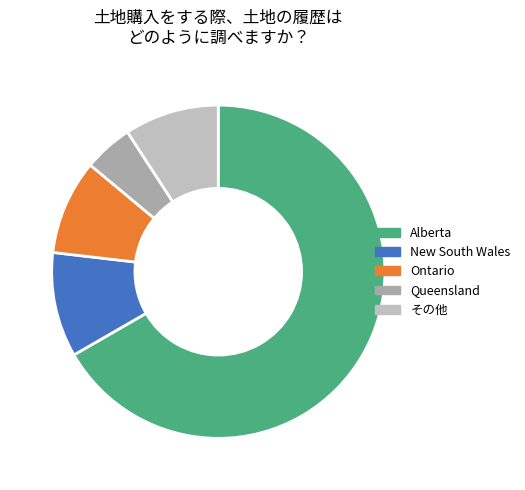

Is there any slice that represents more than half of the pie?

Yes